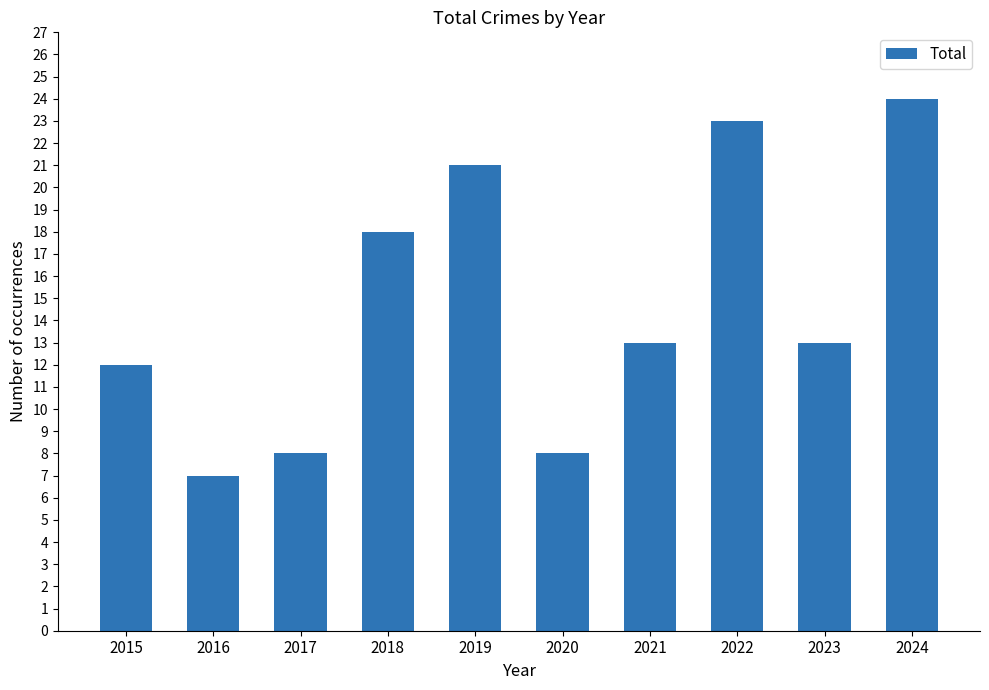

What is the maximum value shown in the chart?

24